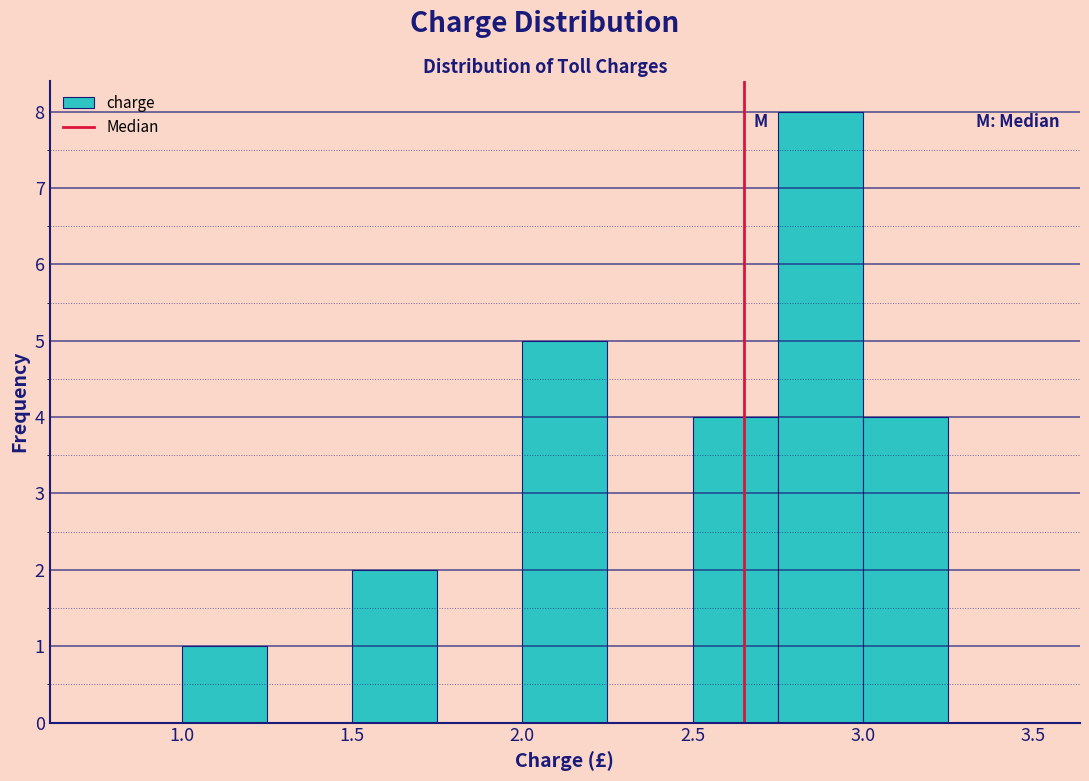

Which range on the x-axis has the tallest bar?

2.75 to 3.00